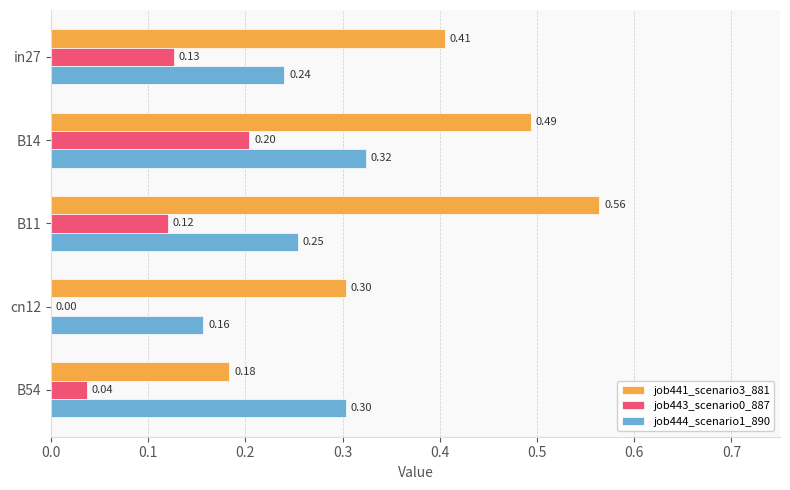

Is the value of job441_scenario3_881 at in27 greater than the value of job444_scenario1_890 at B11?

Yes